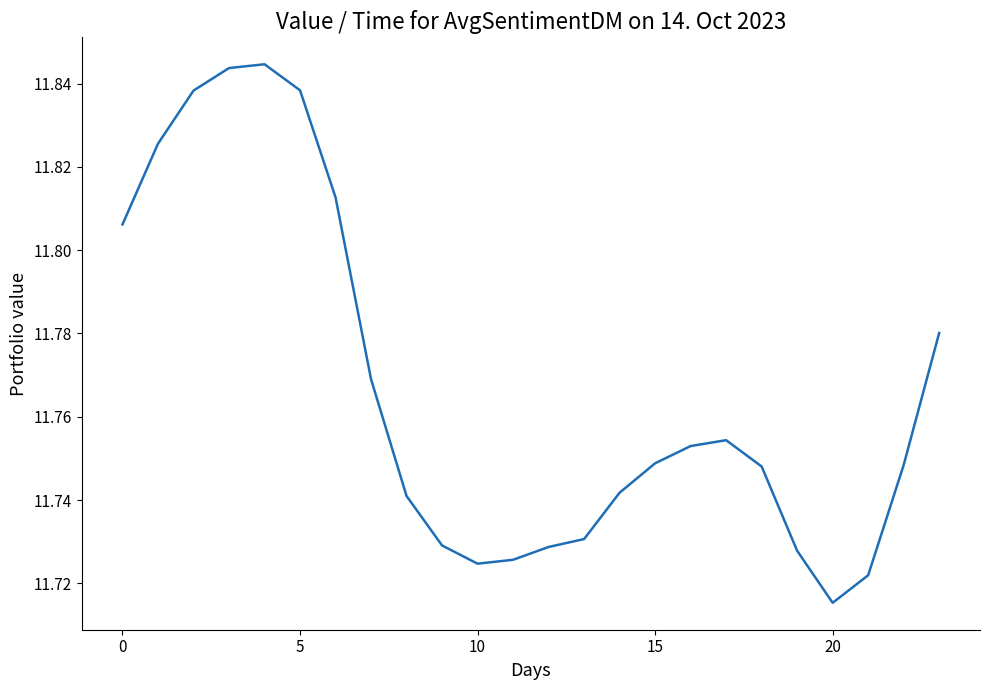

What is the sum of all values?

282.4